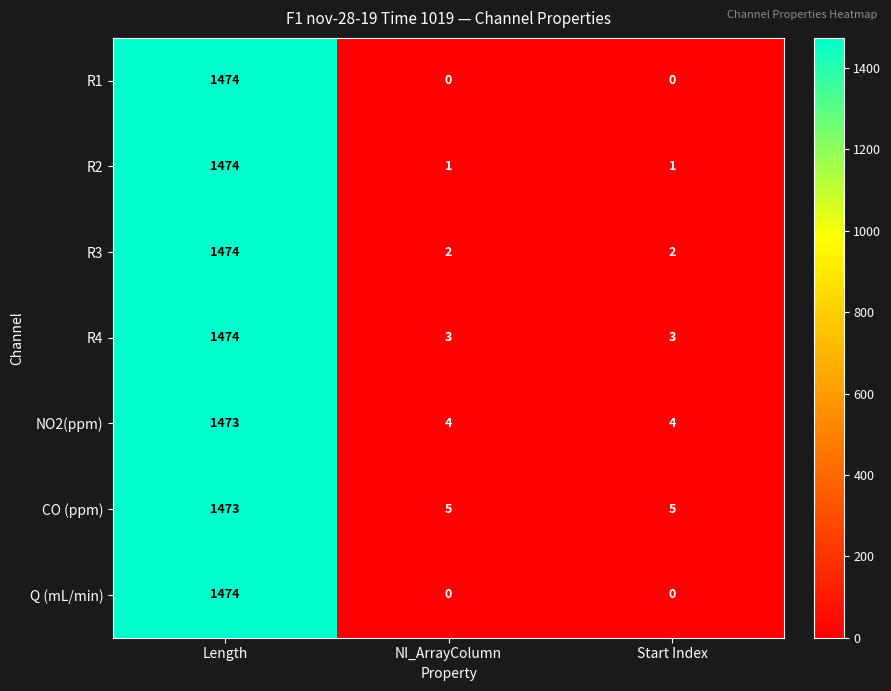

At which category is the sum across all series the highest?

Length